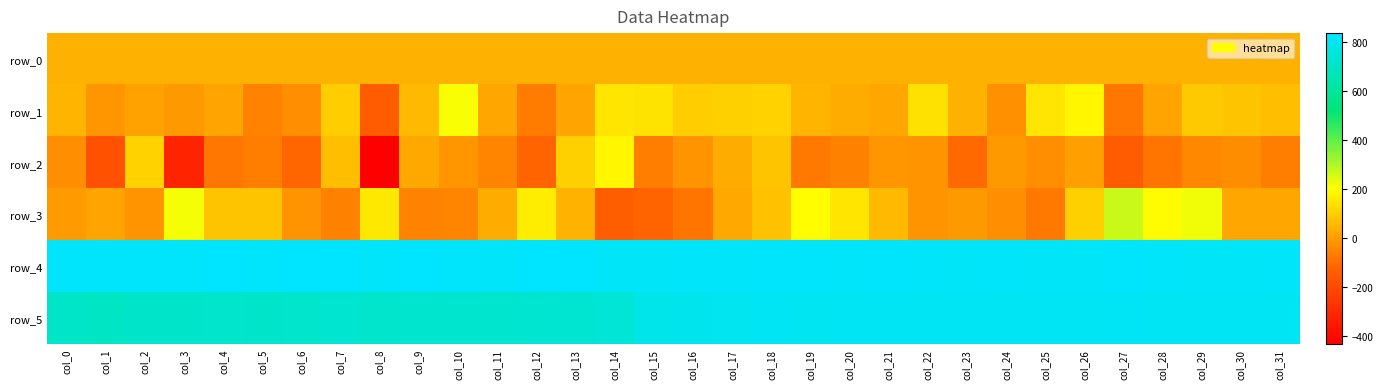

The value of row_1 at col_20 is 56.3. True or false?

False